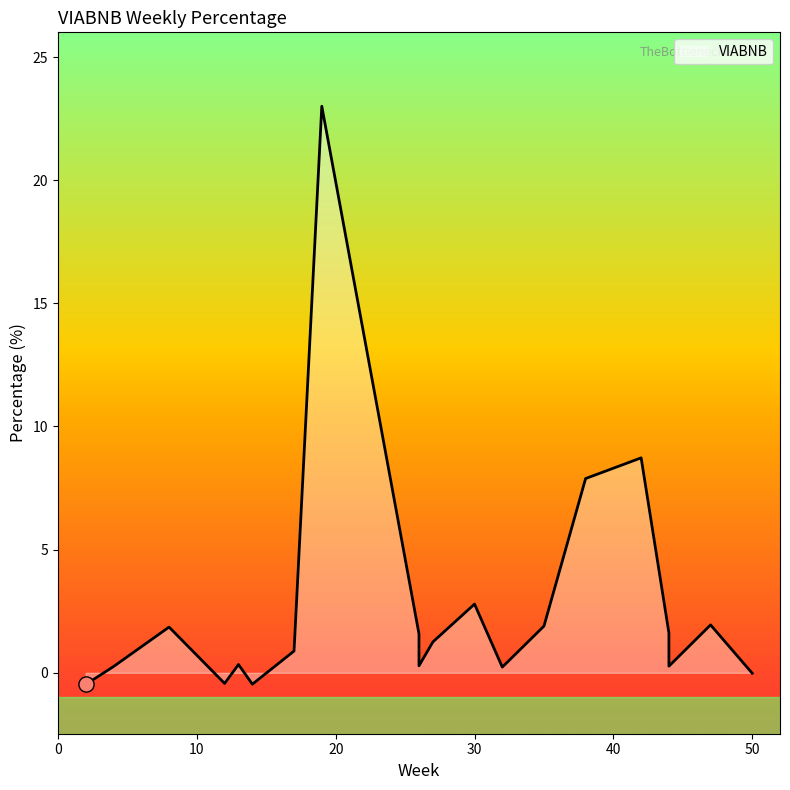

What is the change in value from 42 to 14?

-9.2